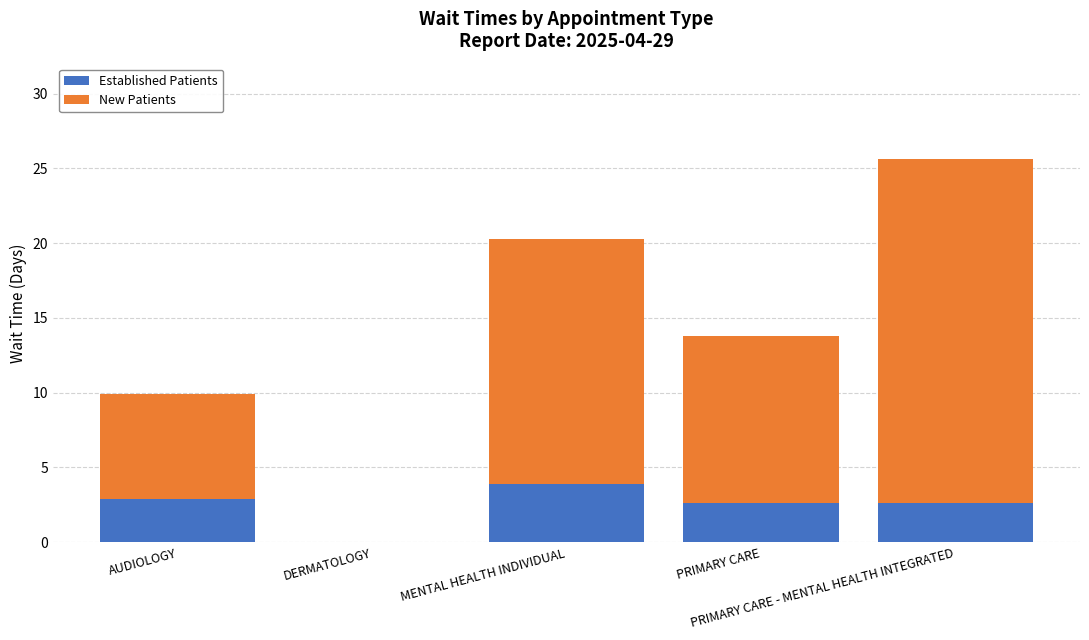

What is the sum of all Established Patients values?

12.0